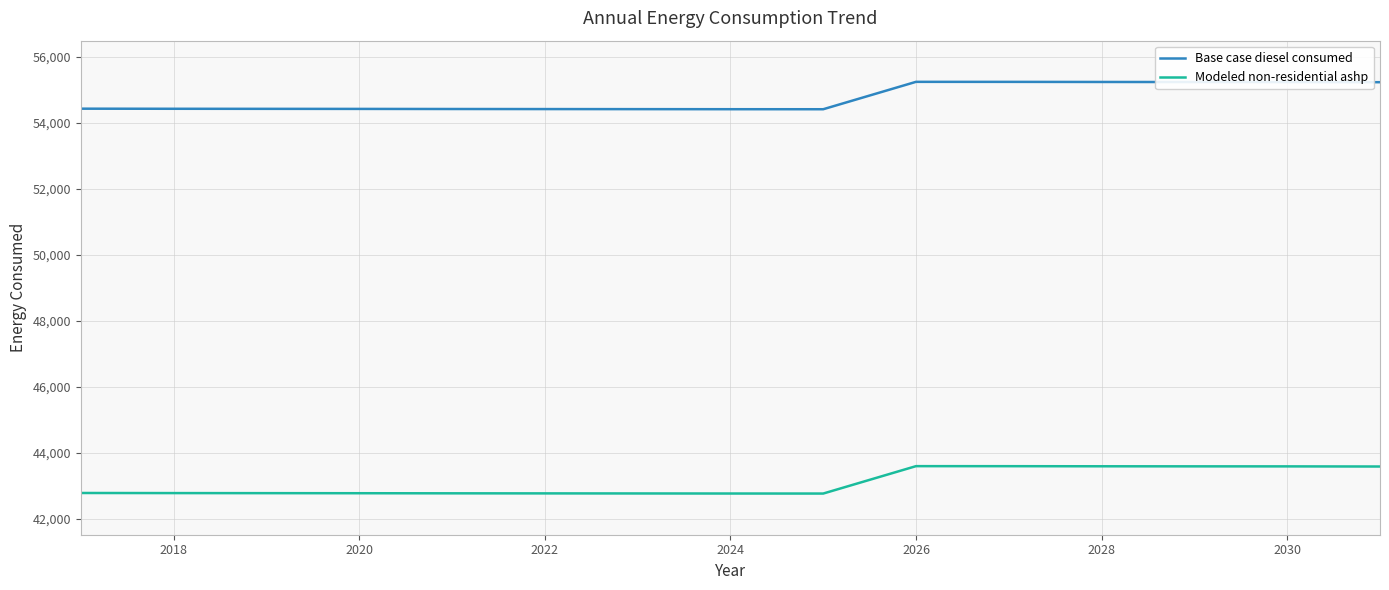

What is the maximum value shown in the chart?

55243.0